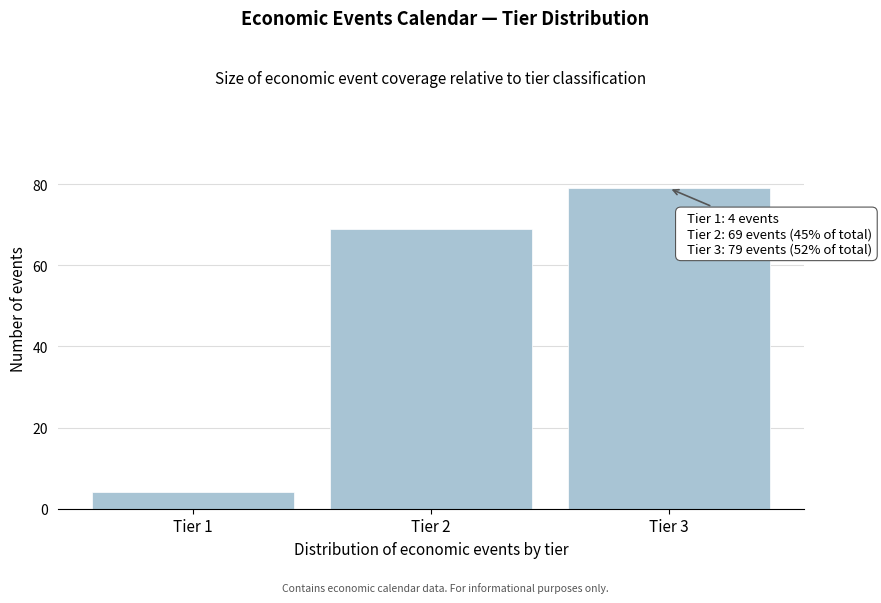

Reading left to right, list all the values displayed in this chart.

4	69	79